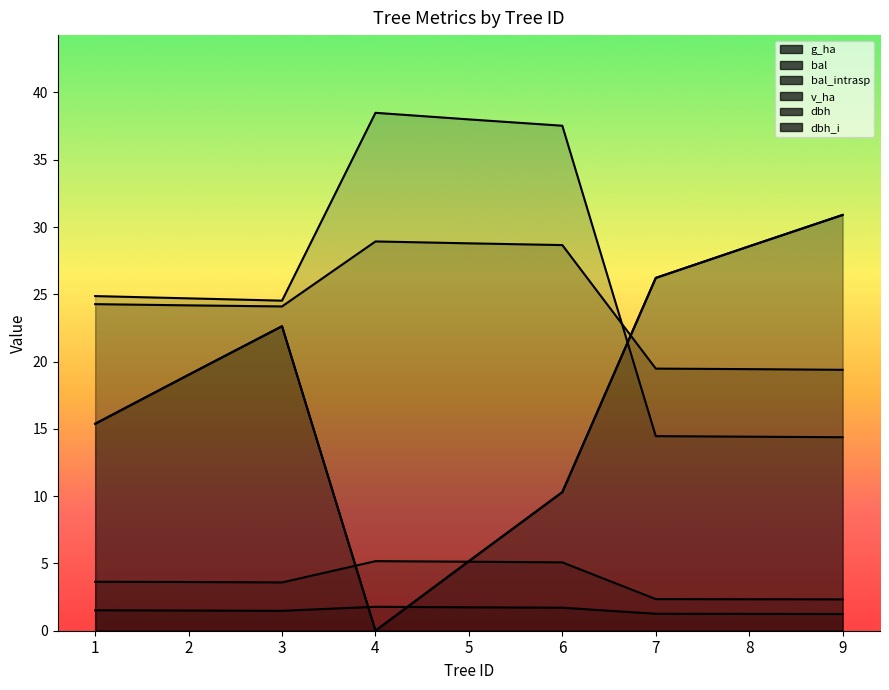

Rank the series by their maximum value, from highest to lowest.

v_ha, bal, bal_intrasp, dbh, g_ha, dbh_i